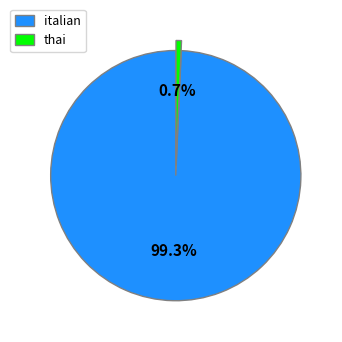

To the nearest percent, what is the average slice percentage?

50%